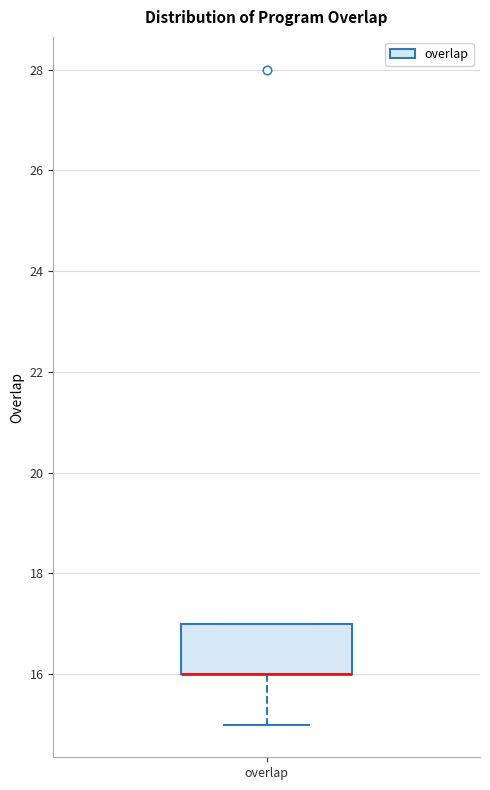

Transcribe this box plot: give where the median line is, the range the box spans, and where the two whiskers end, as read against the y-axis. The values are not printed on the chart, so give them approximately, as read against the axis.

median 16 (drawn on the box's lower edge), box 16 to 17, whiskers 15 to 17